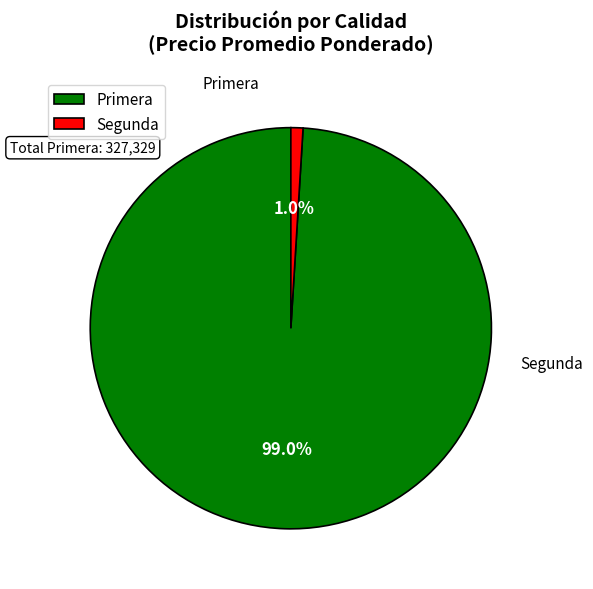

Is there any slice that represents more than half of the pie?

Yes